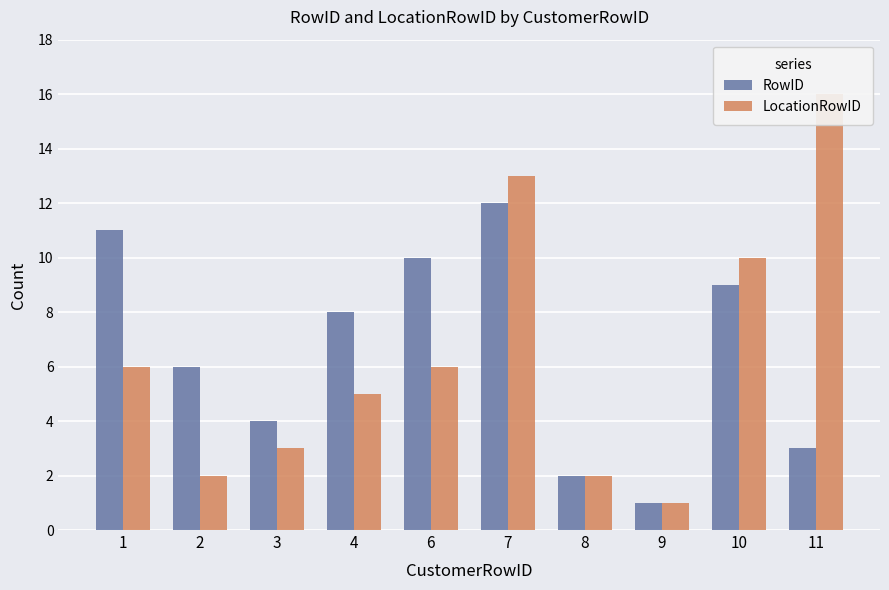

Between 2 and 6, which is larger?

6